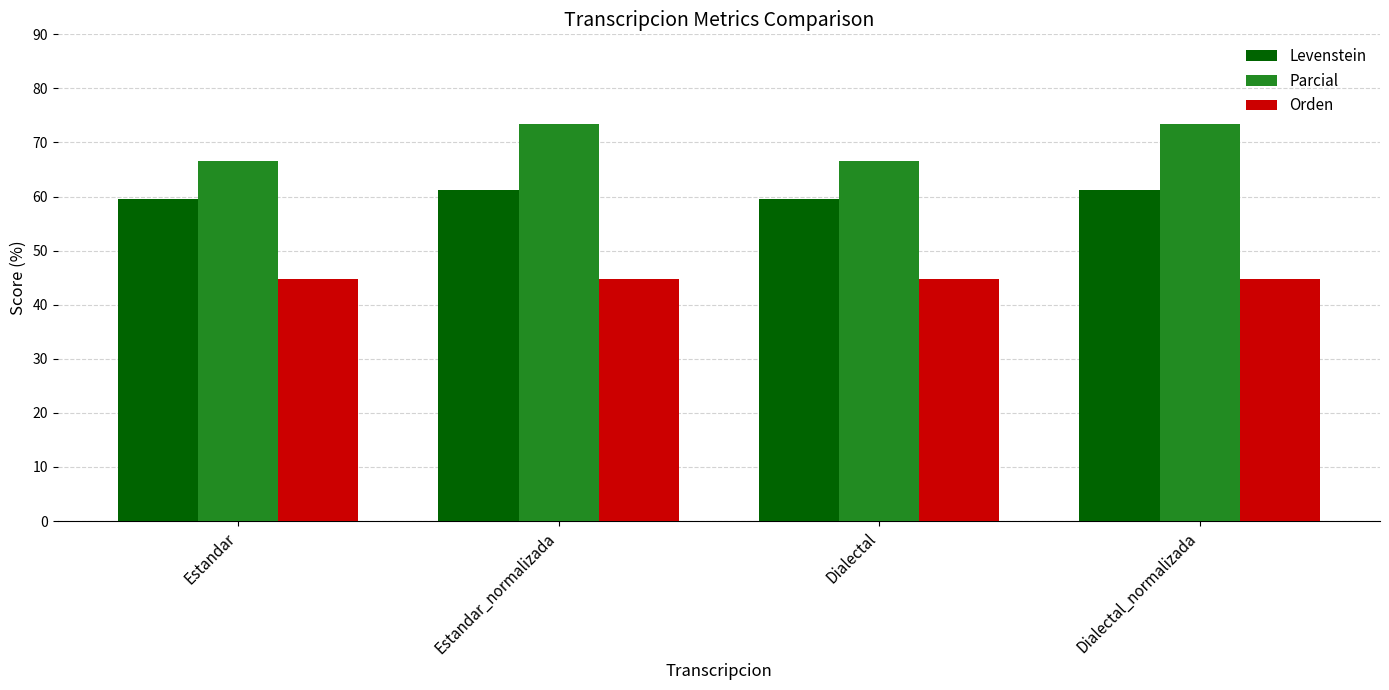

What is the sum of the Levenstein values at Estandar_normalizada and Estandar?

120.7